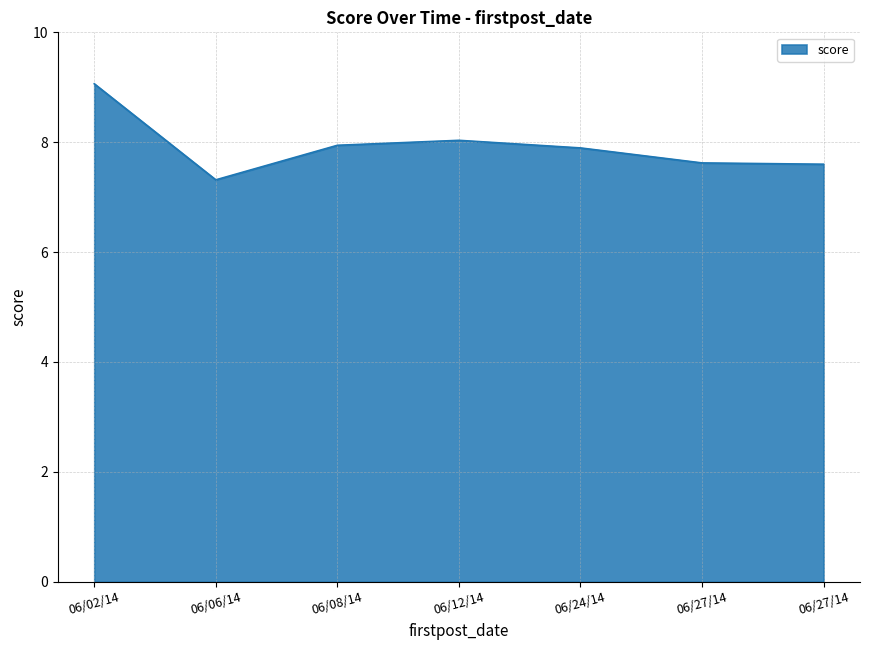

At which category does the data reach its first local valley?

06/06/14